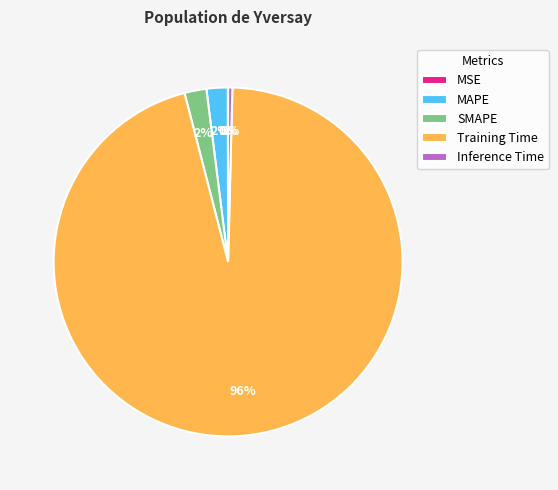

Combined, do Inference Time and MAPE account for over 50%?

No